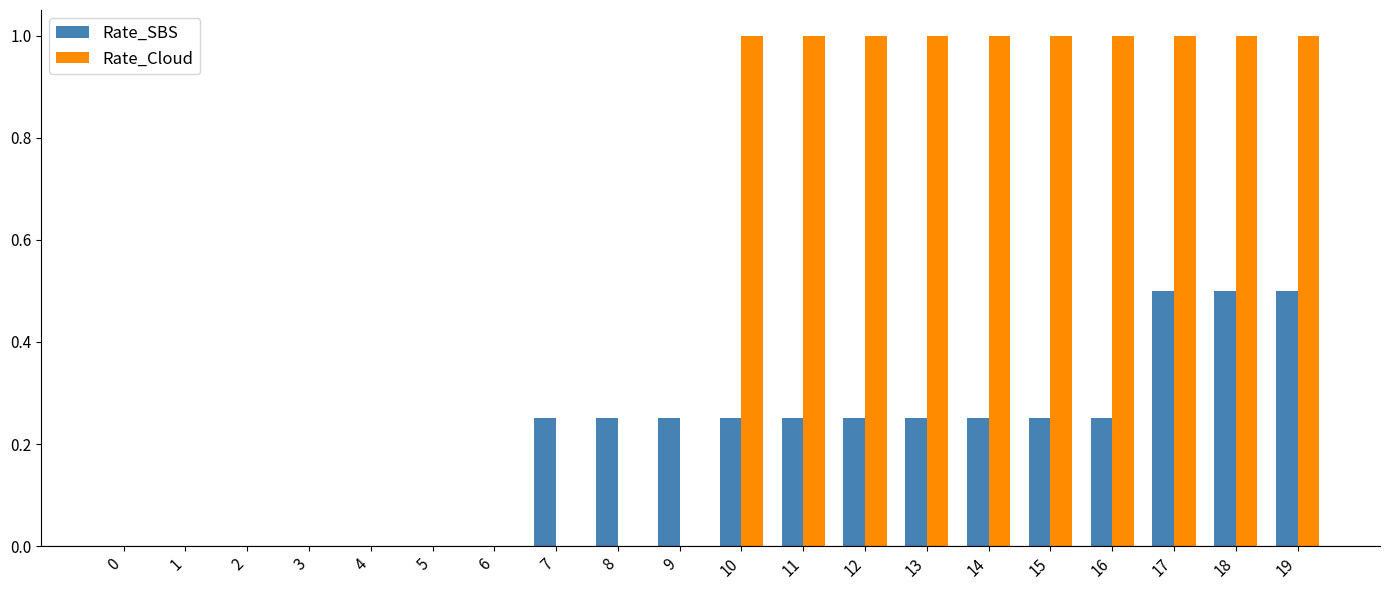

Which series has the largest total across all categories?

Rate_Cloud